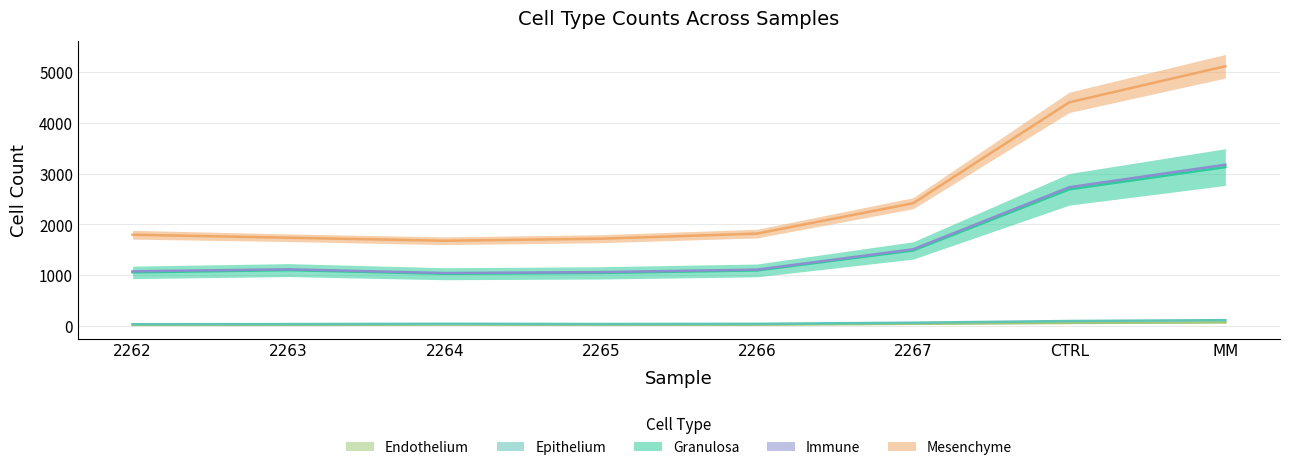

How many values in the Endothelium series exceed 25?

3